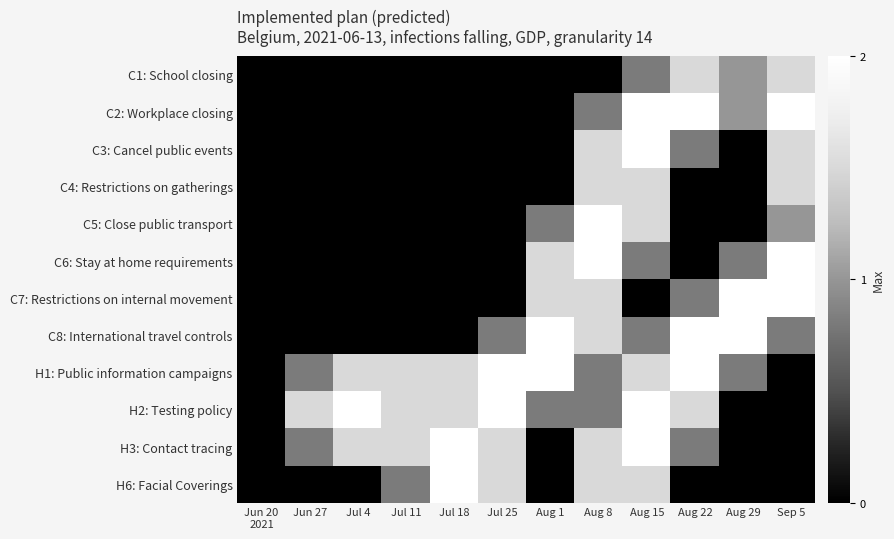

Which series has the largest total across all categories?

H1: Public information campaigns